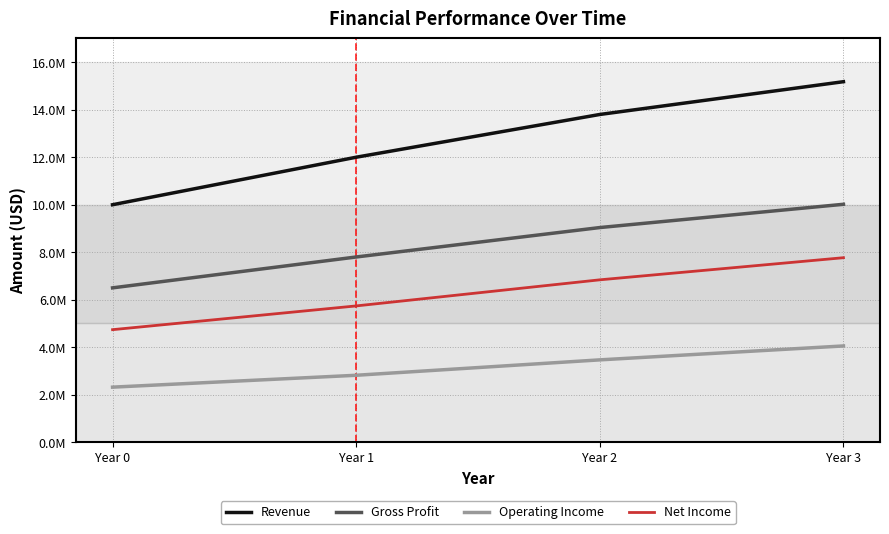

What is the value of the Gross Profit point at the 3rd from the left?

9039000.0